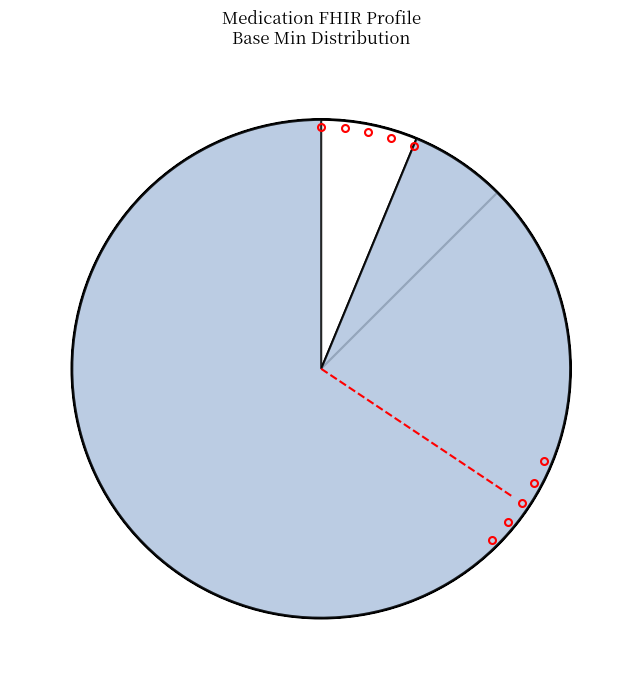

What is the largest slice in the pie chart?

Medication.code